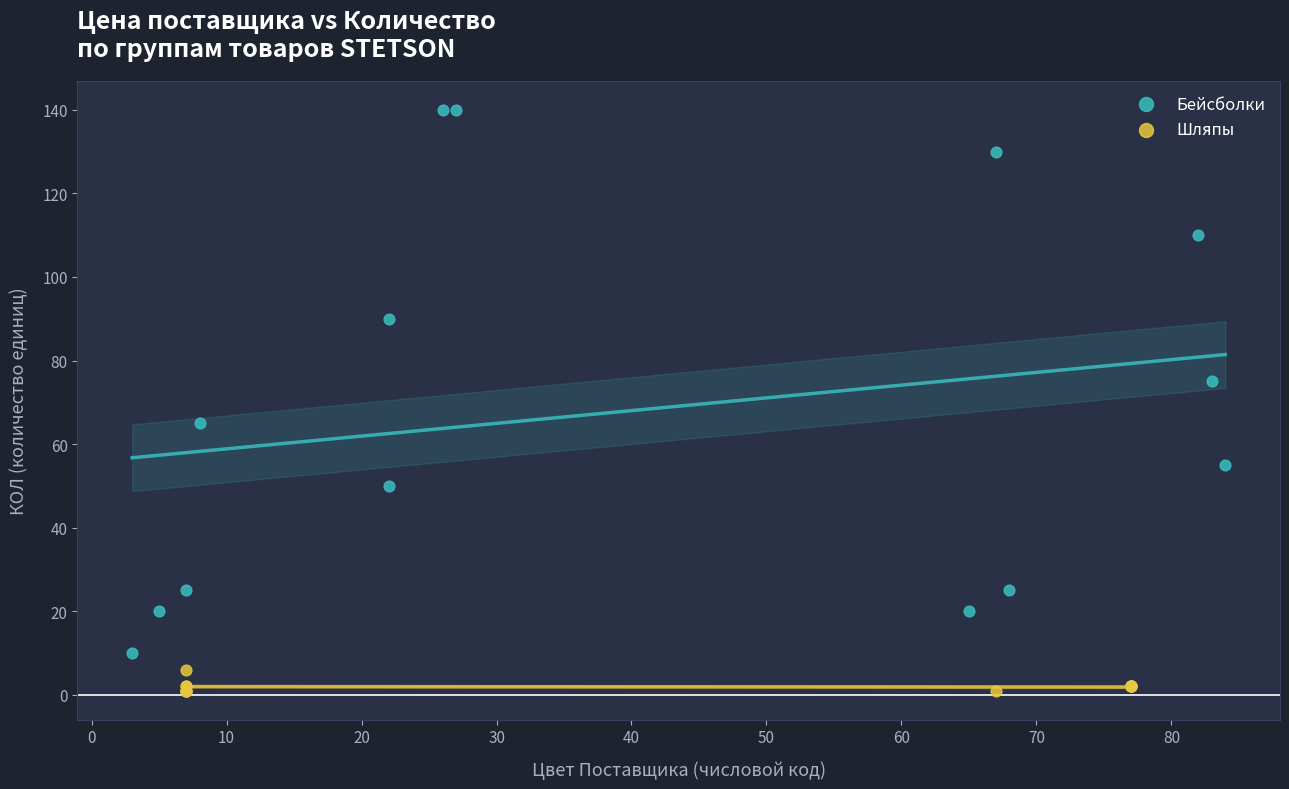

Which series has the widest spread of Y values?

Бейсболки